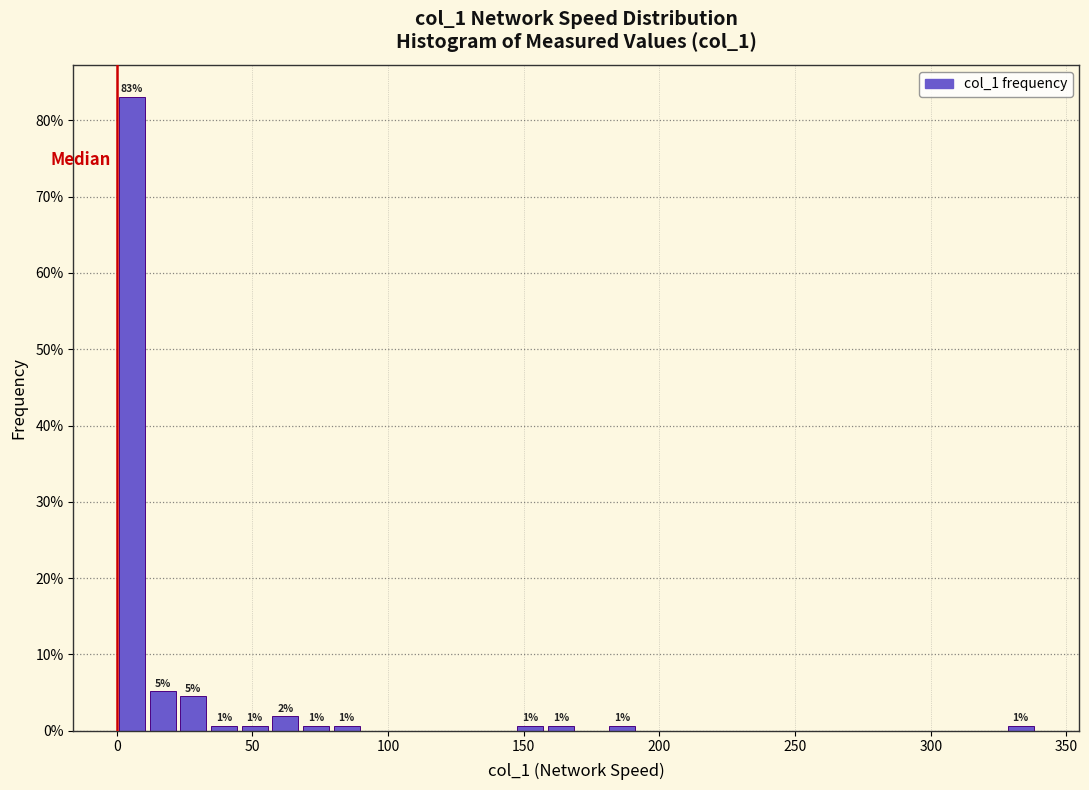

Around what value on the x-axis is the tallest bar? Give the approximate position of its centre, as read against the axis.

5